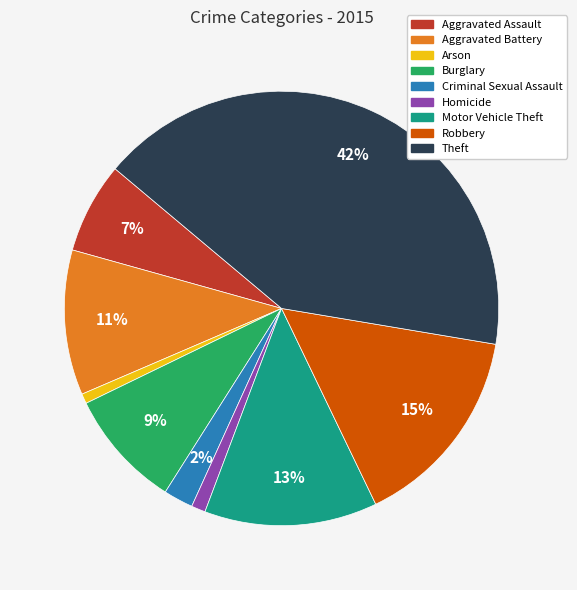

Combined, do Criminal Sexual Assault and Burglary account for over 50%?

No